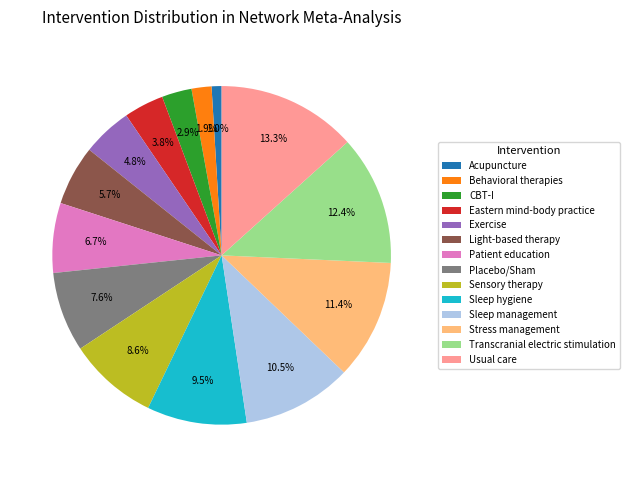

Is there a majority slice in this chart?

No